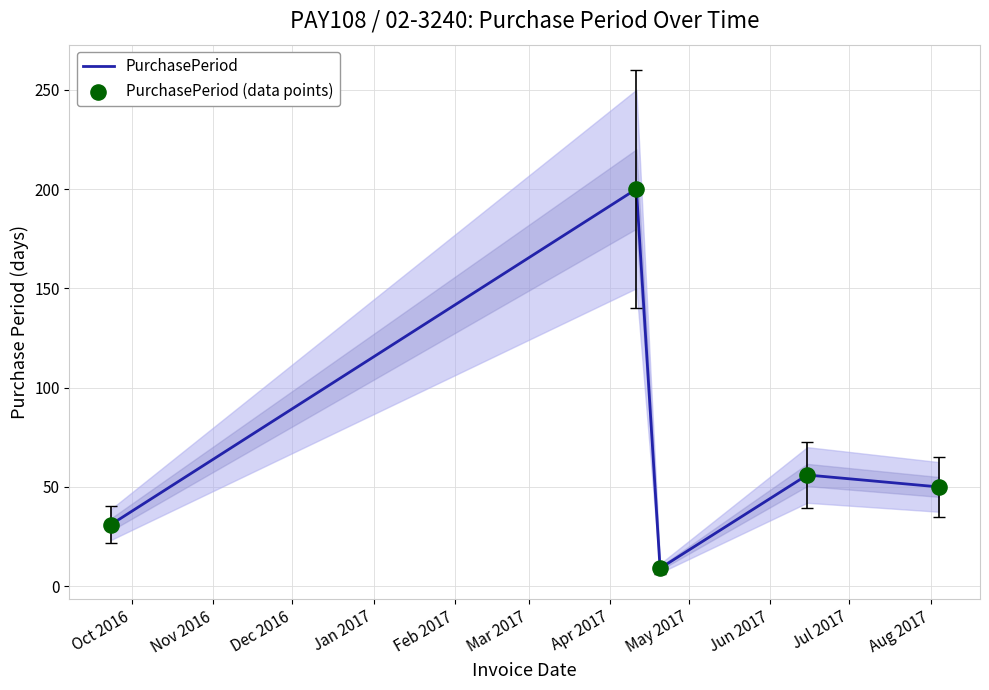

Which series reaches the maximum Y coordinate?

PurchasePeriod